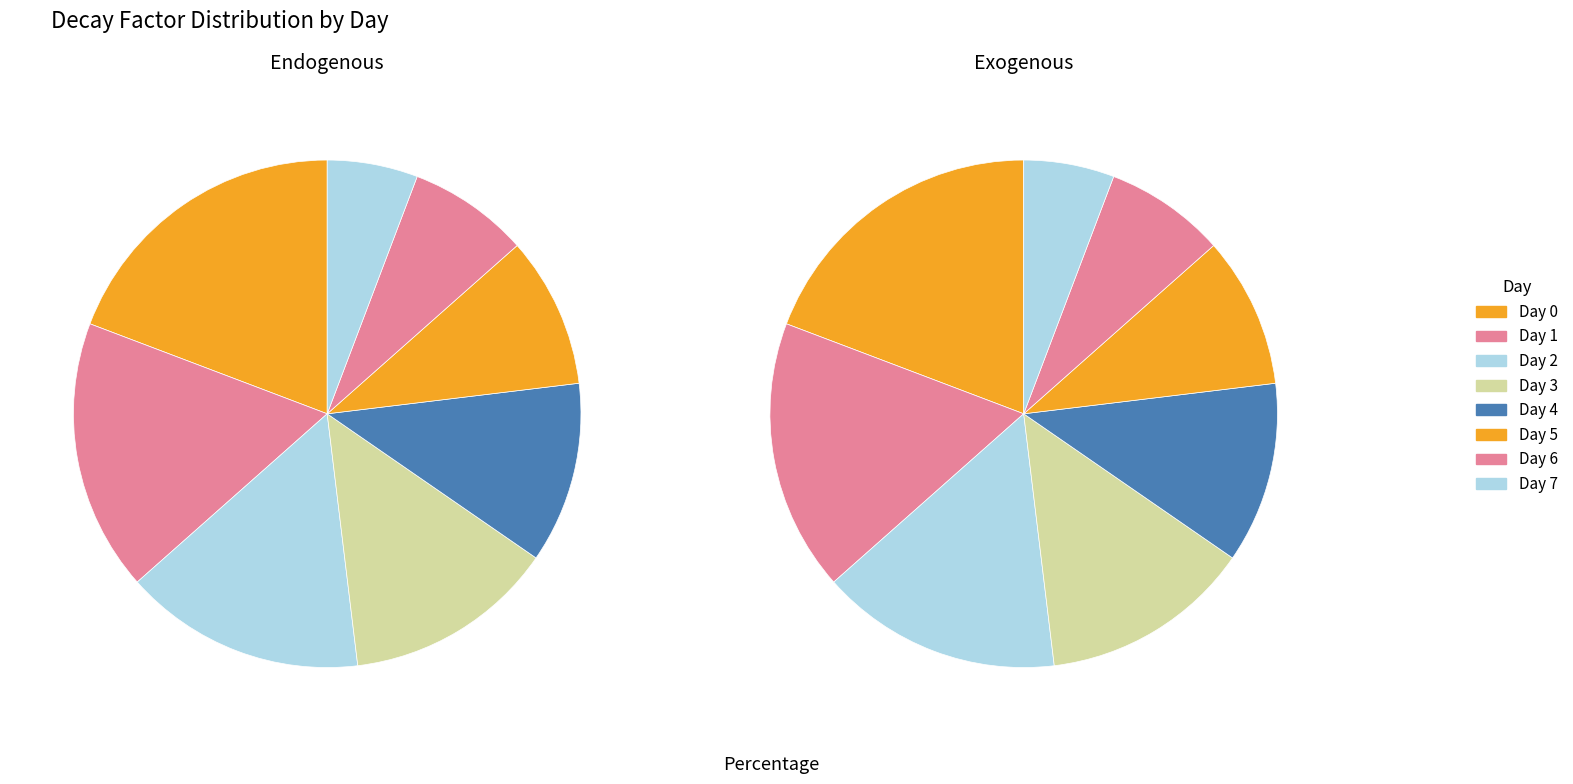

To the nearest percent, what is the average slice percentage?

12%